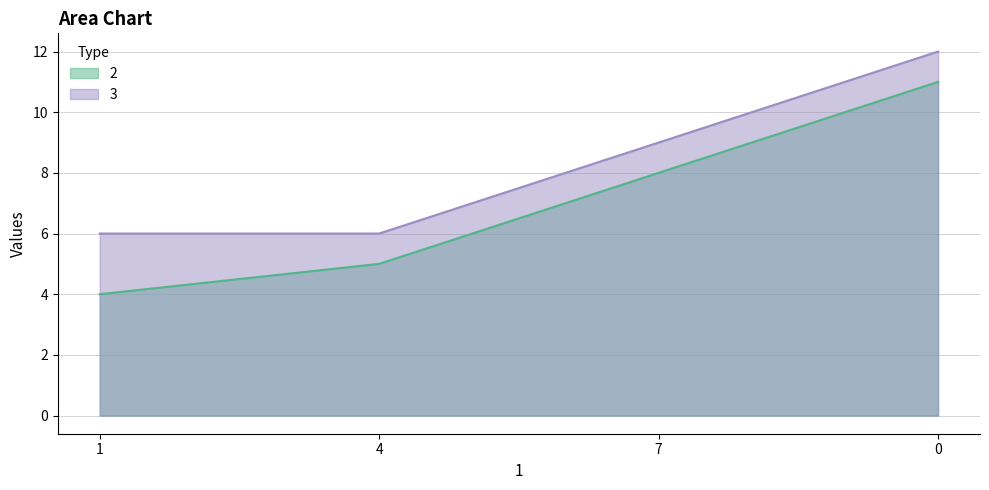

Is the value of 3 at 7 greater than the value of 2 at 7?

Yes